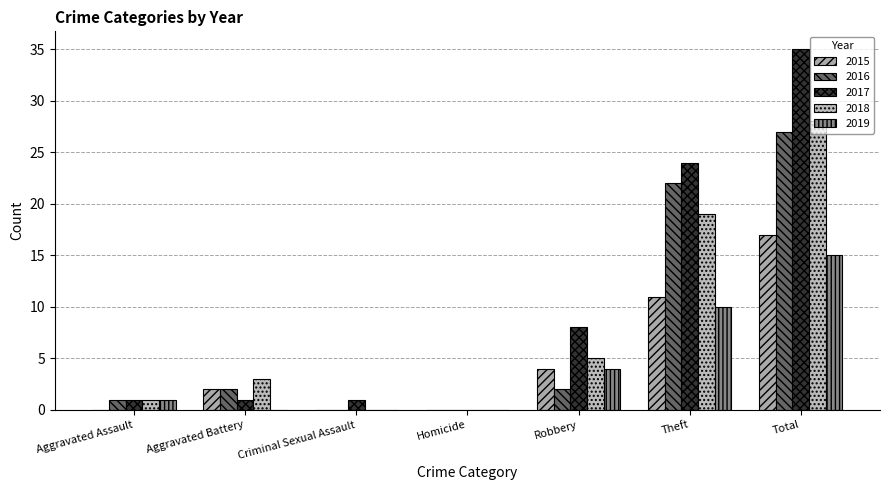

Are the bars grouped side by side (vs. stacked)?

Yes